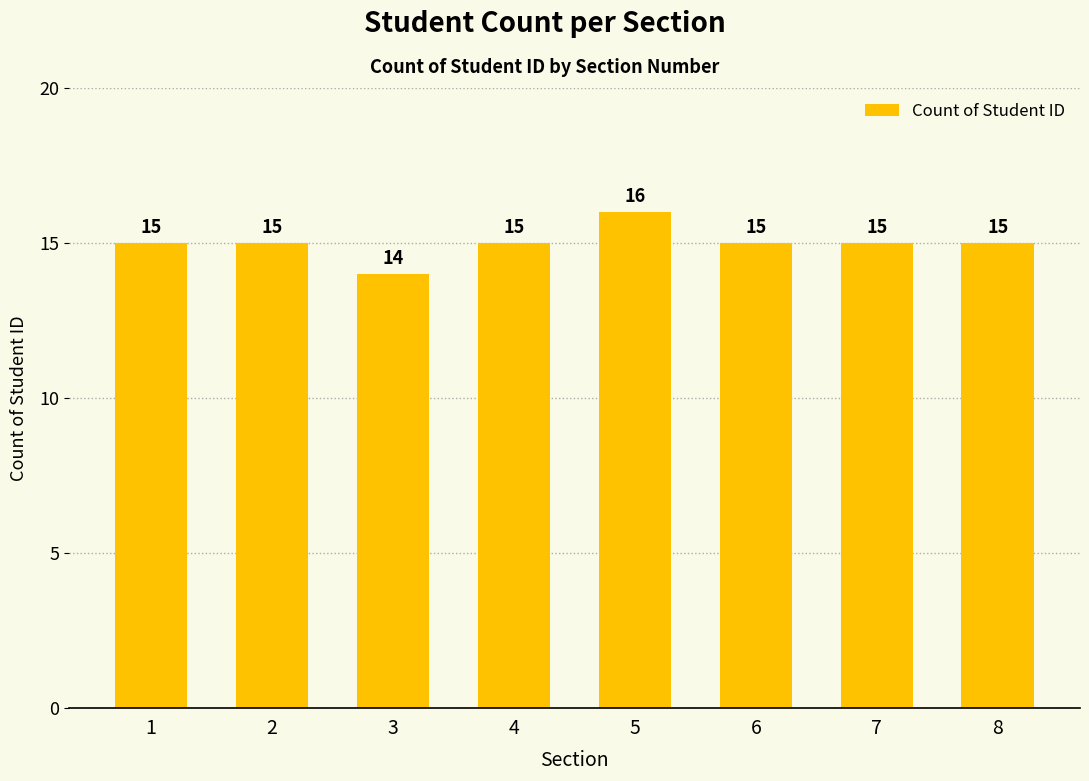

What is the sum of all values?

120